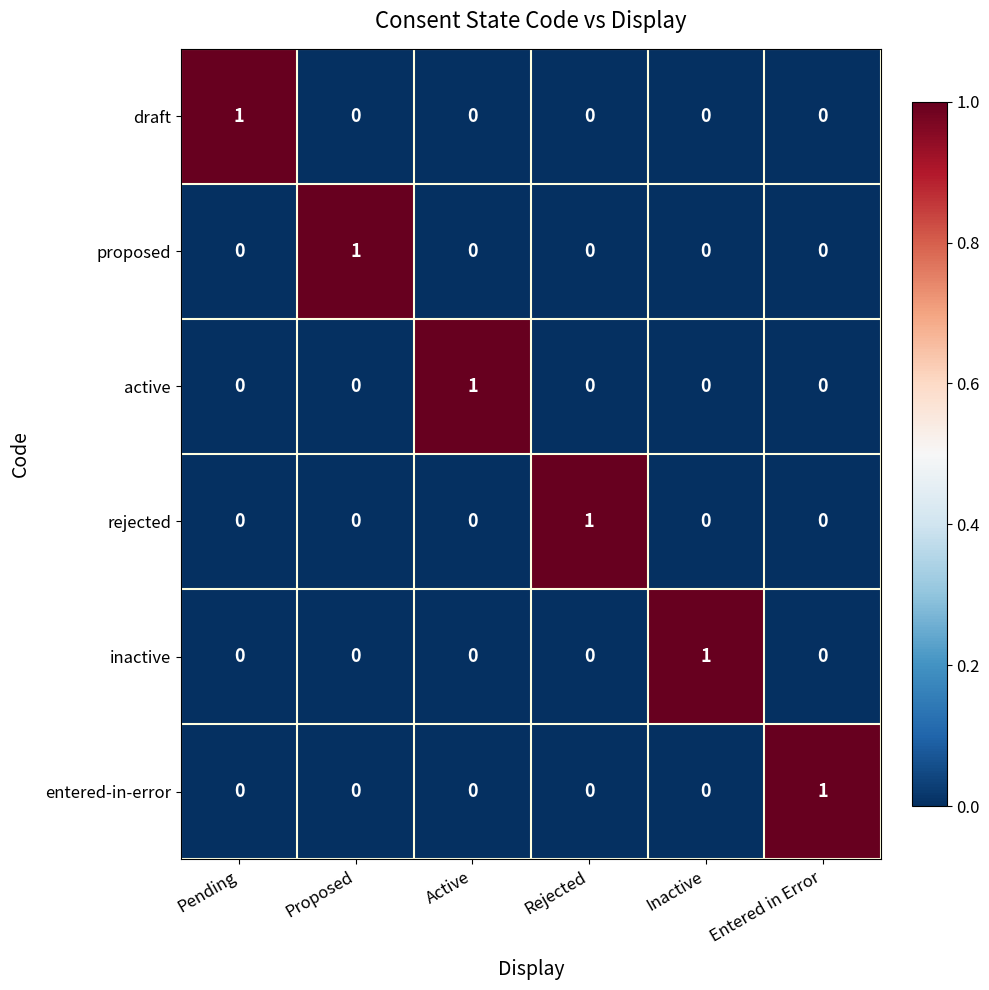

Which category has the highest value in the active series?

Active